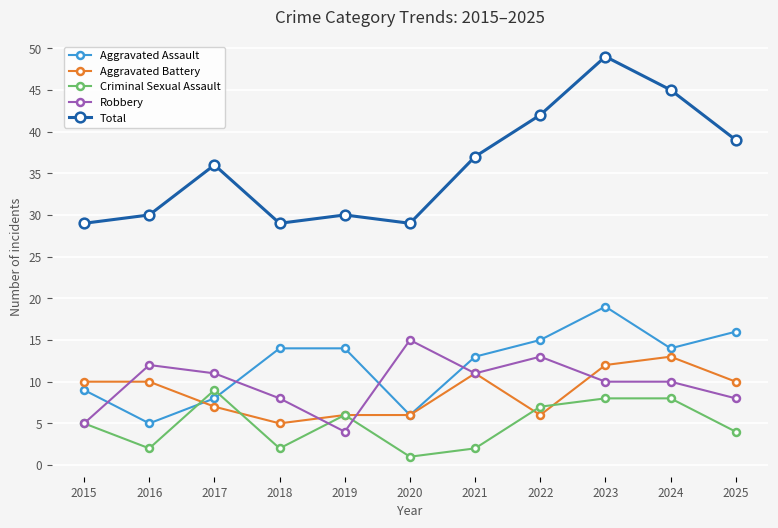

Read the Aggravated Assault value at 2016, to the nearest 5.

5